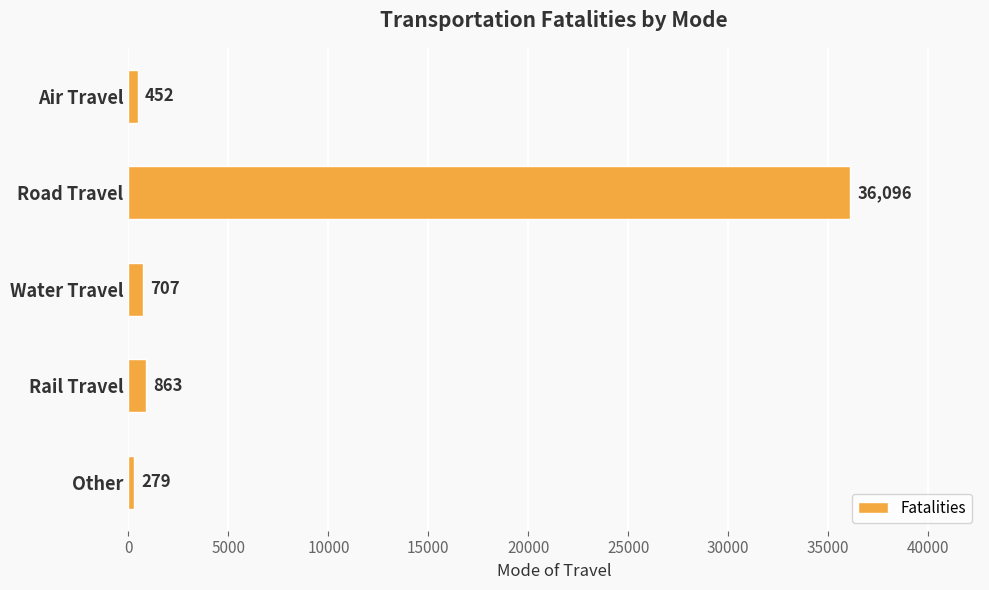

How many bars are there in total?

5